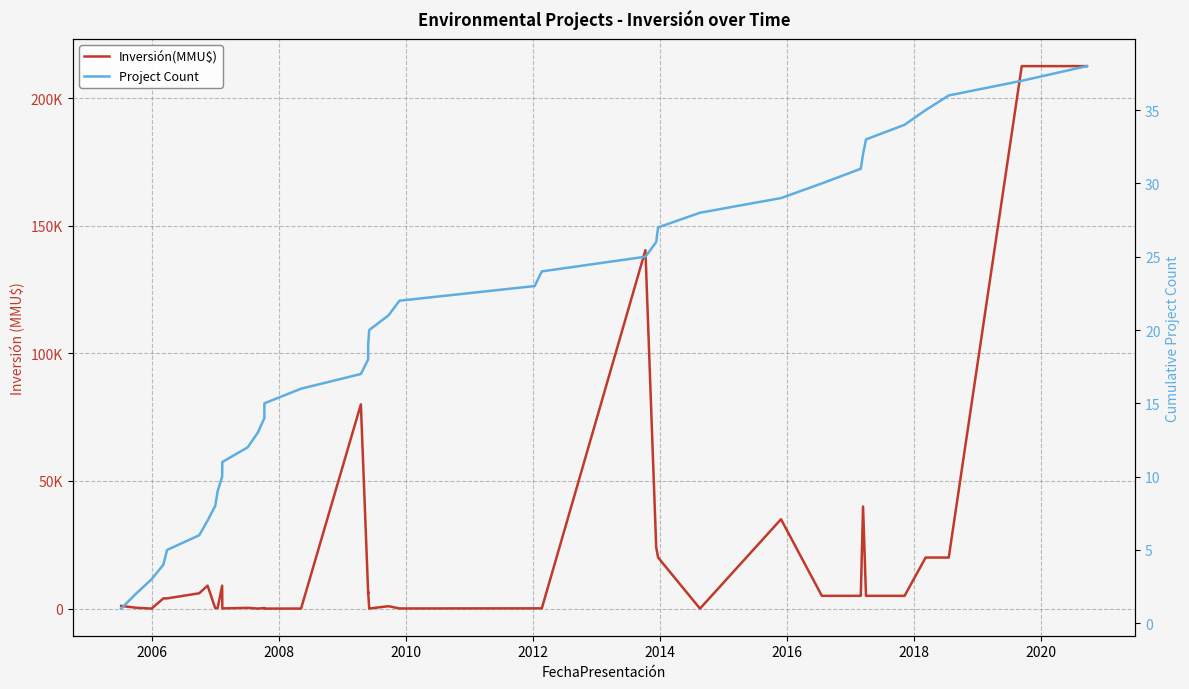

Which series has the widest spread of values?

Inversión(MMU$)